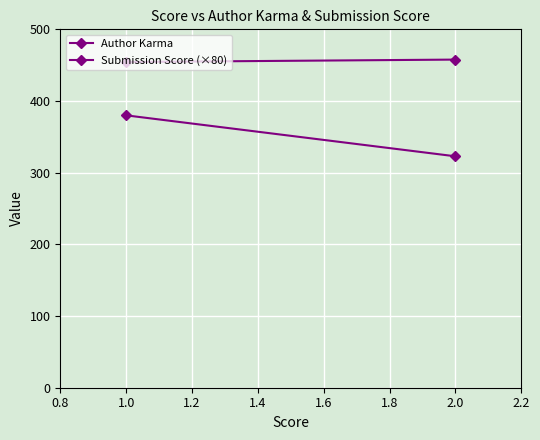

Between 0.8 and 1.0, which is larger?

1.0